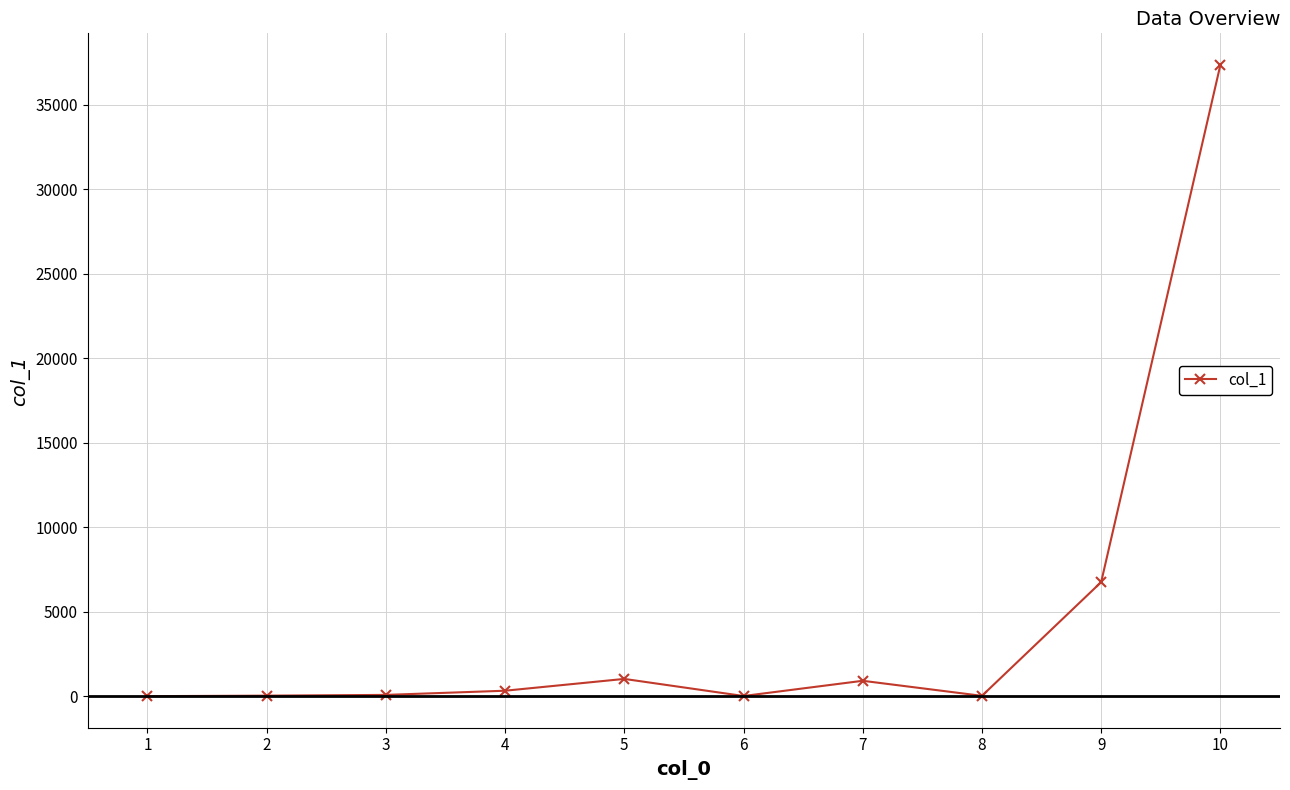

What is the sum of the values at 7 and 4?

1248.0